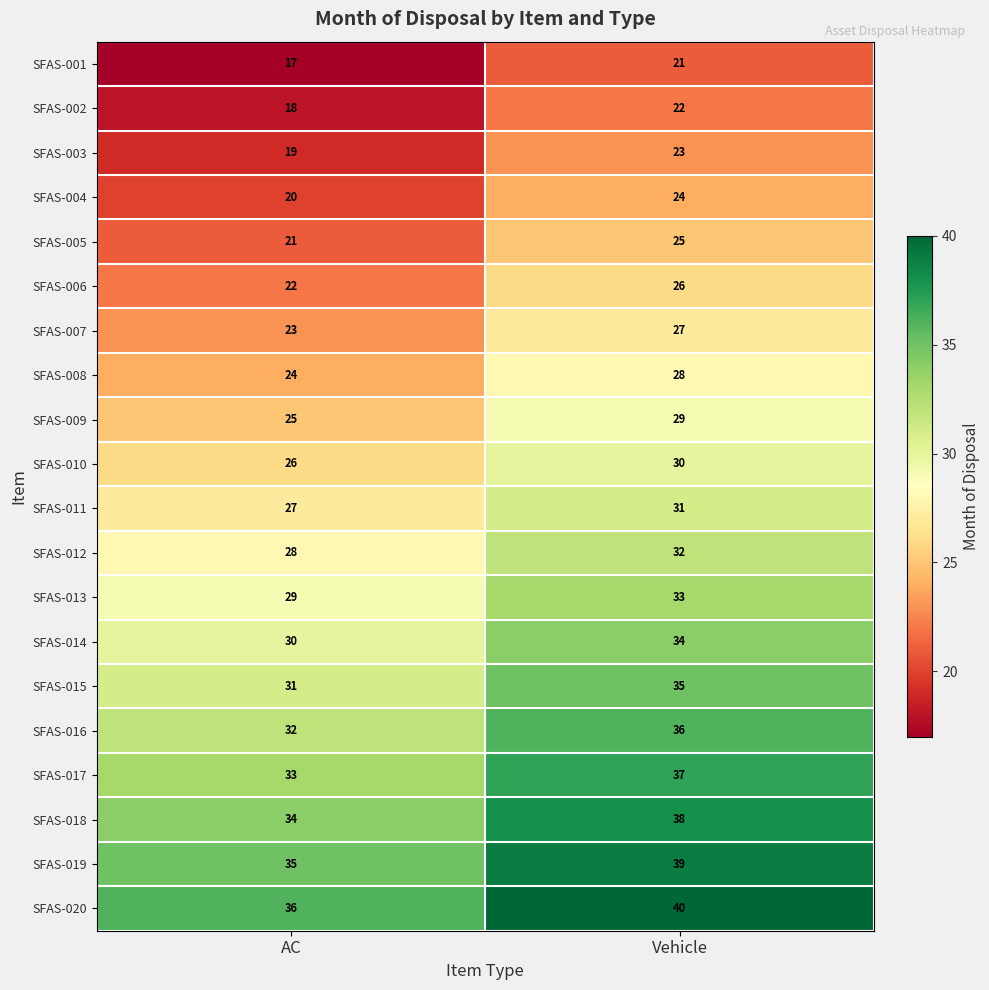

Rank the series by their maximum value, from highest to lowest.

SFAS-020, SFAS-019, SFAS-018, SFAS-017, SFAS-016, SFAS-015, SFAS-014, SFAS-013, SFAS-012, SFAS-011, SFAS-010, SFAS-009, SFAS-008, SFAS-007, SFAS-006, SFAS-005, SFAS-004, SFAS-003, SFAS-002, SFAS-001